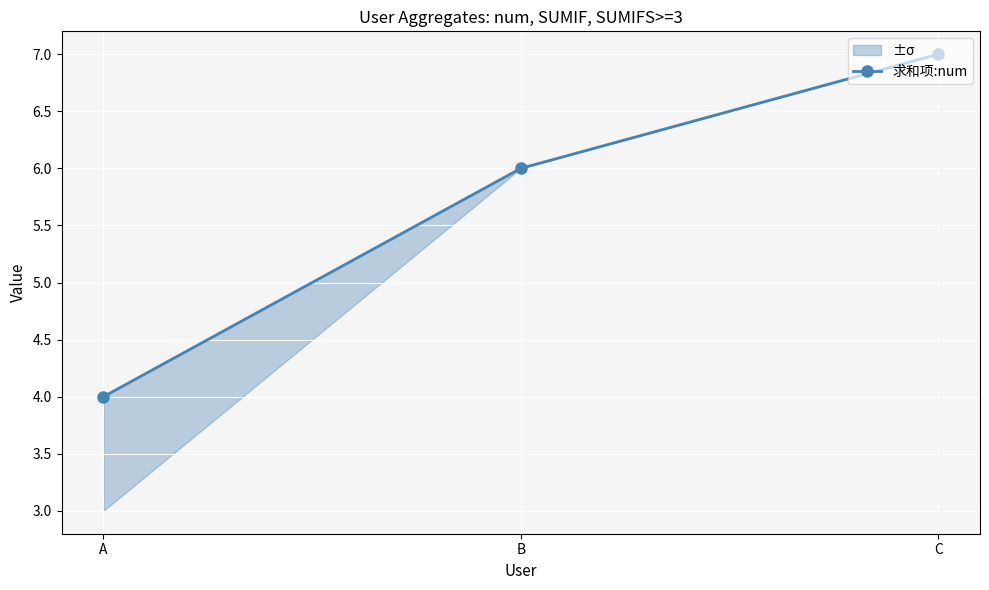

Reading right to left, extract all data points from this chart.

C=7	B=6	A=4